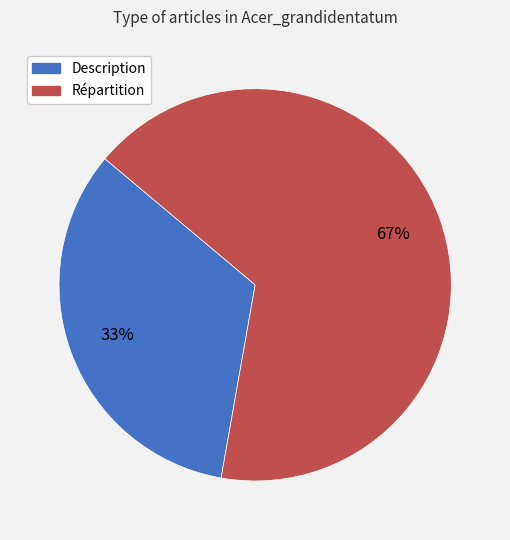

To the nearest percent, what is the average slice percentage?

50%